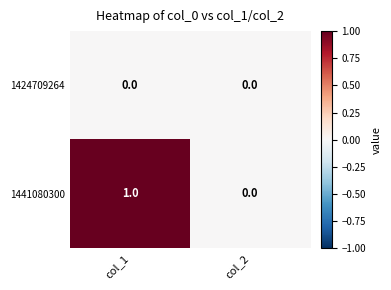

How many distinct data groups are displayed?

2